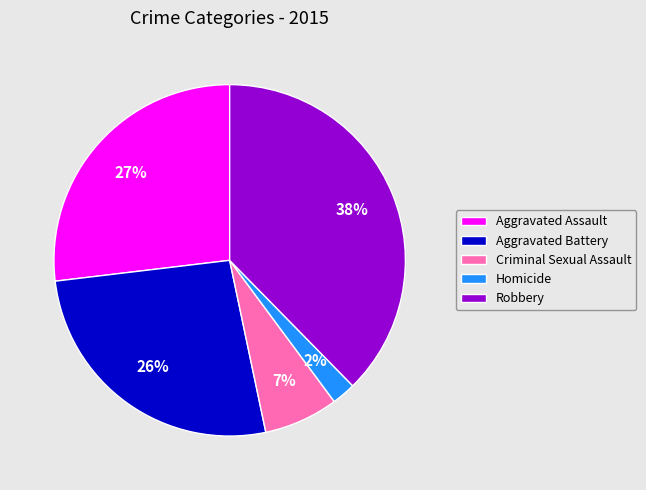

Combined, do Aggravated Battery and Robbery account for over 50%?

Yes